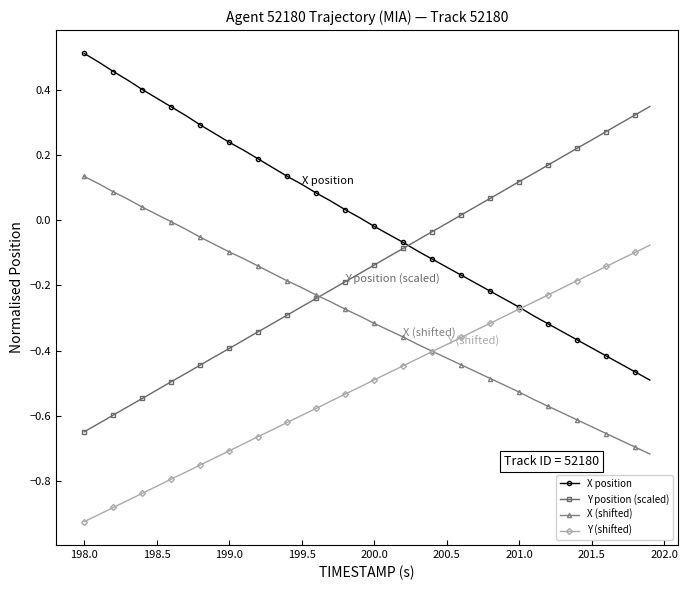

True or false: X position and Y position (scaled) intersect in this chart.

True